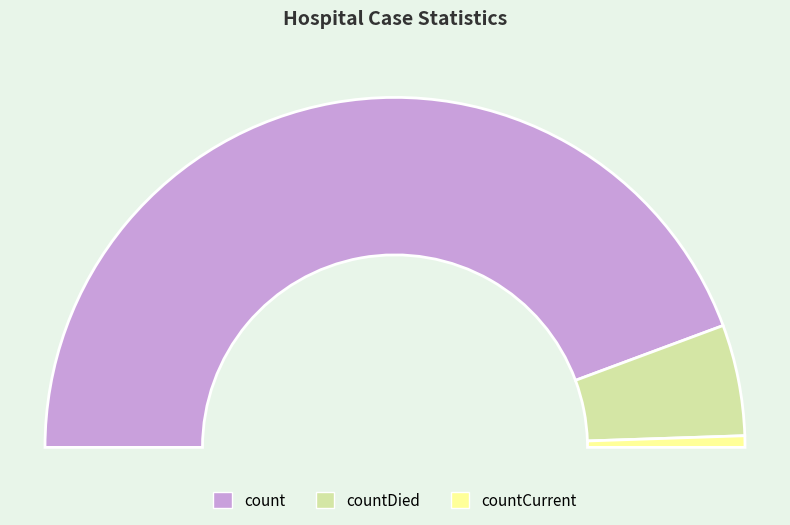

What percentage do countCurrent and countDied together represent?

11.3%